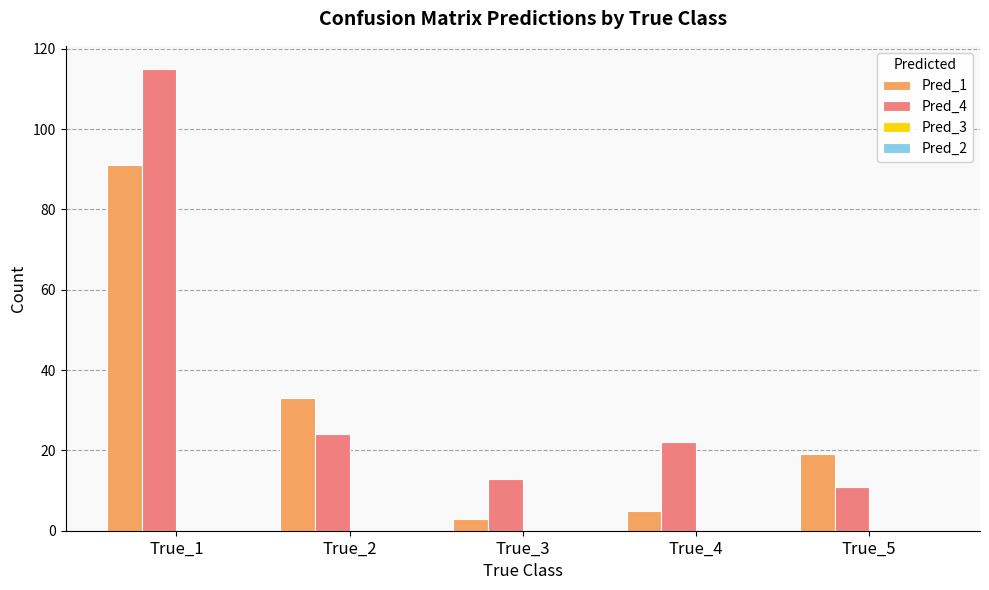

Where does the Pred_1 series first go above 19?

True_1